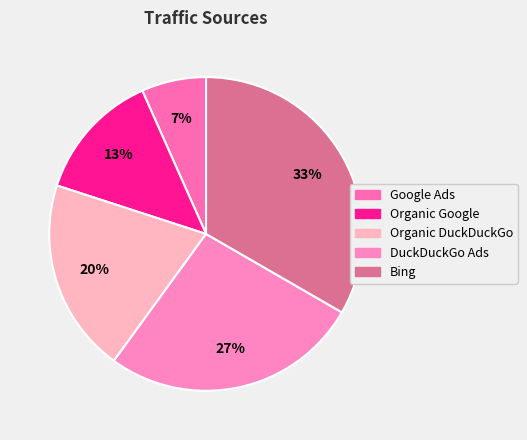

Rank the categories by value from highest to lowest.

Bing, DuckDuckGo Ads, Organic DuckDuckGo, Organic Google, Google Ads